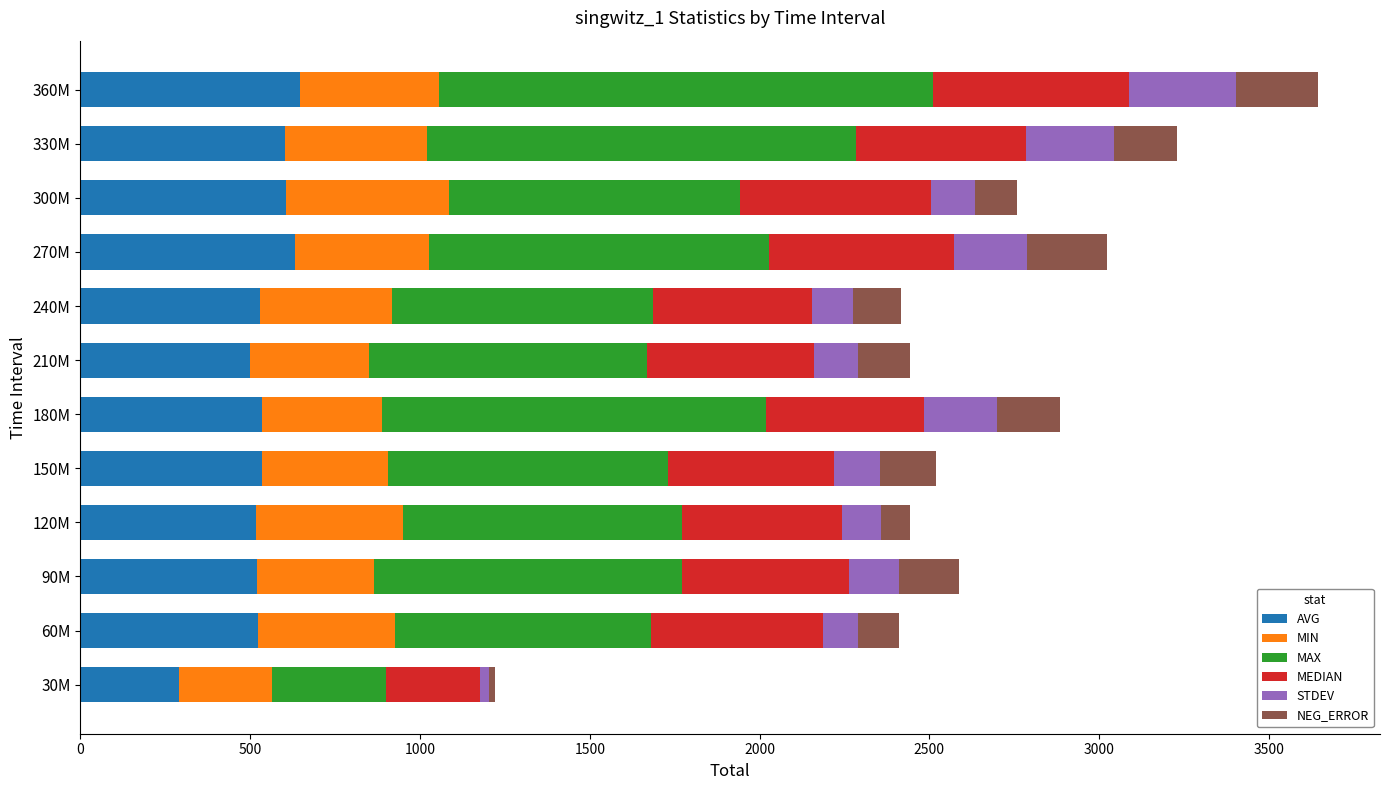

What is the lowest value of the AVG series?

291.3